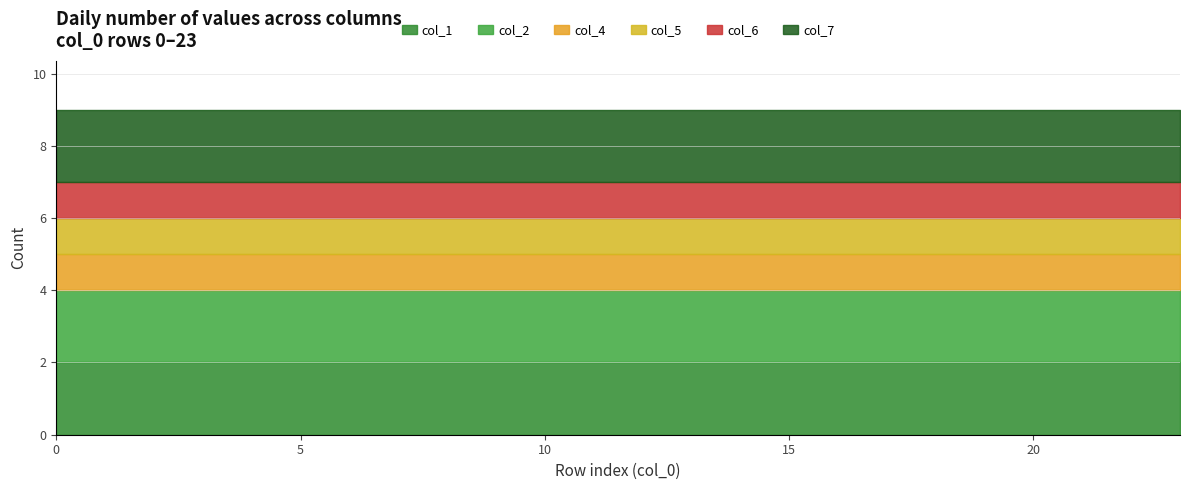

True or false: col_2 has a value of 2 at 21.

True